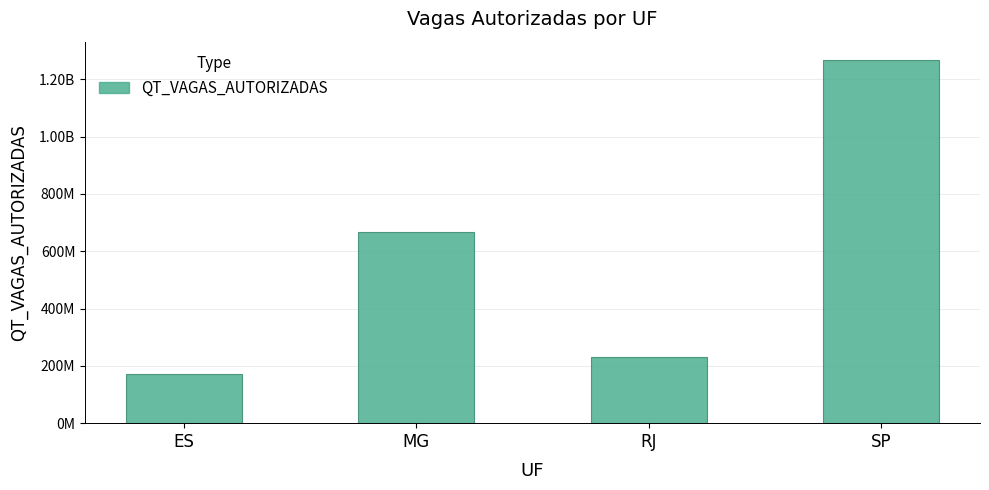

List the labels in order of value, smallest first.

ES, RJ, MG, SP